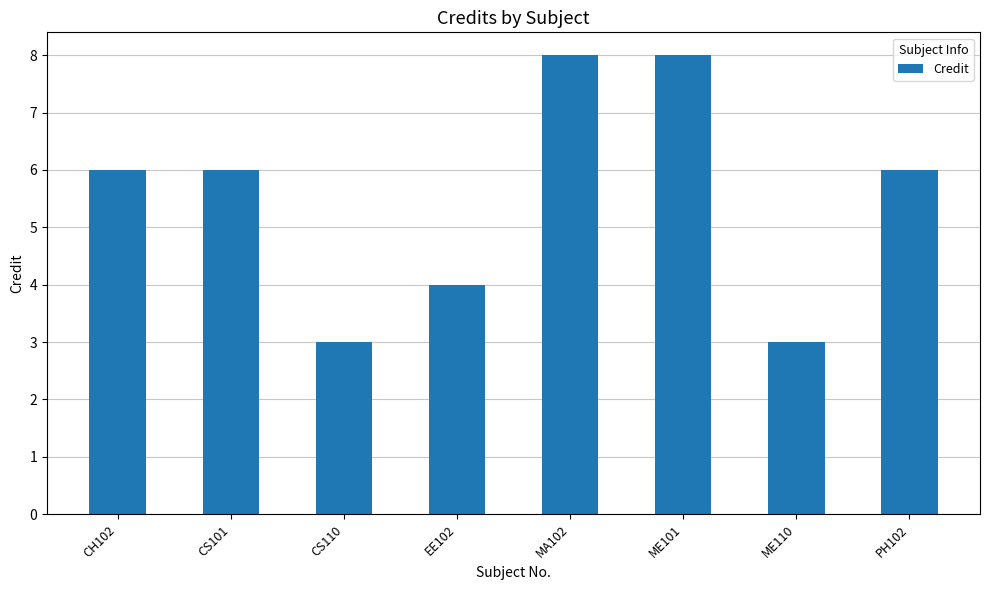

Which has a higher value, EE102 or PH102?

PH102